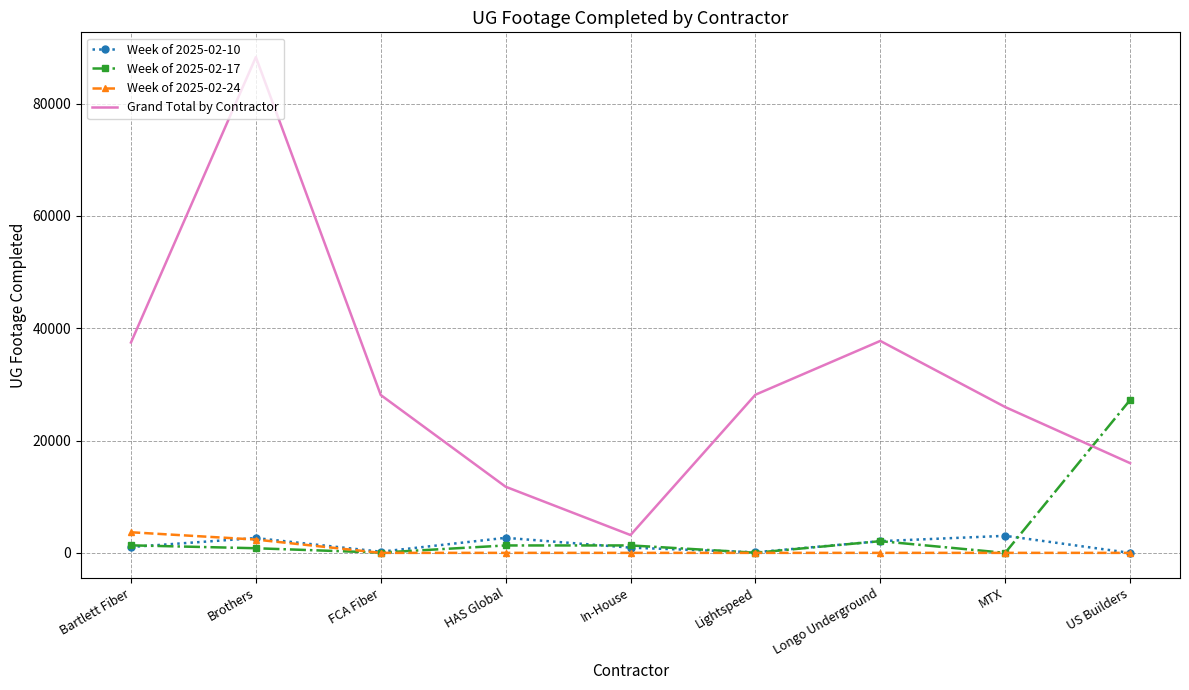

What is the maximum value for Week of 2025-02-17?

27211